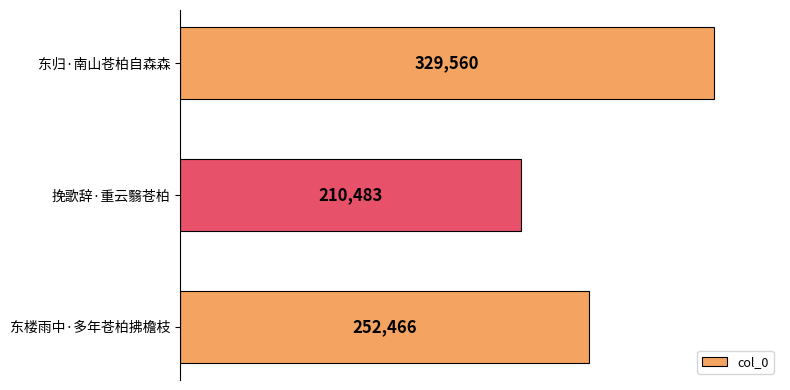

What is the maximum value shown in the chart?

329560